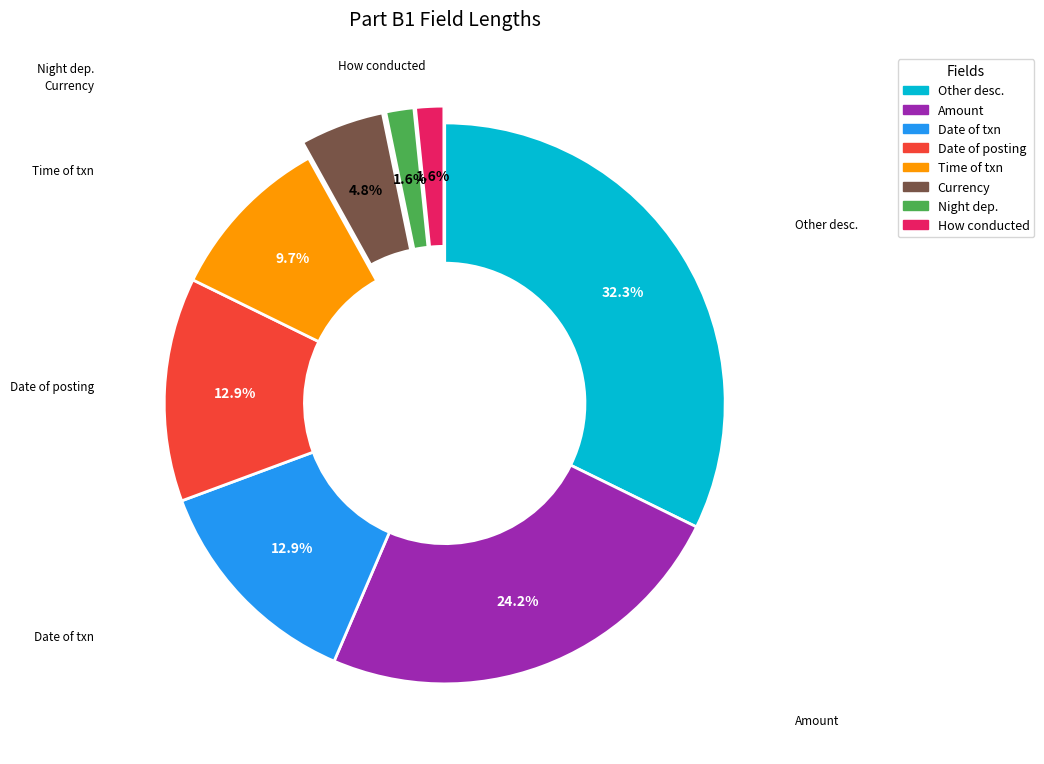

Is there a majority slice in this chart?

No